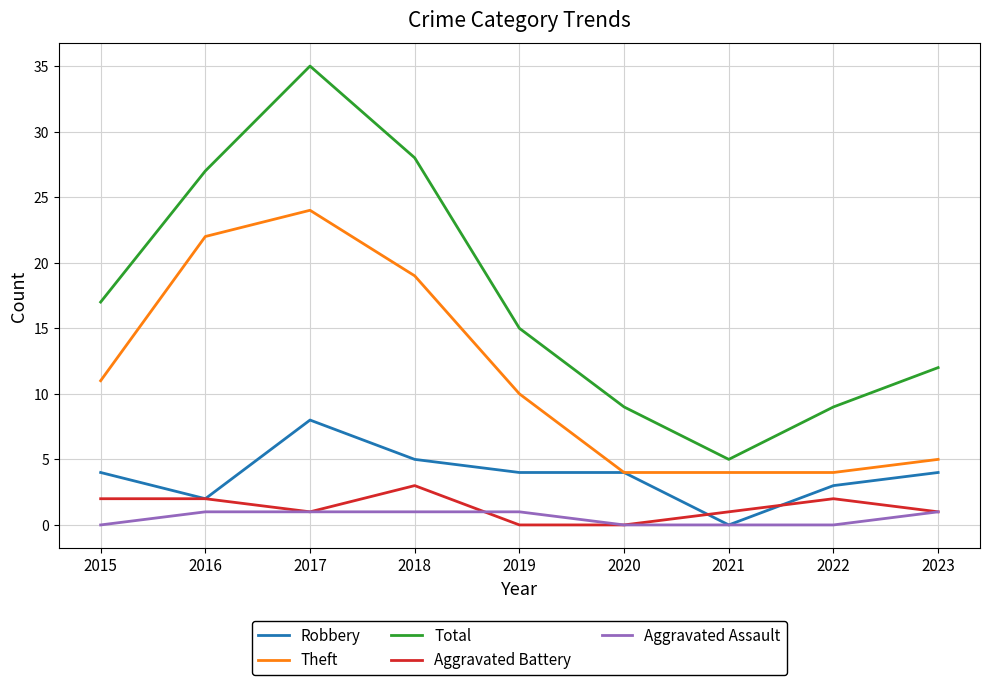

What is the spread (max minus min) of values at 2016?

26